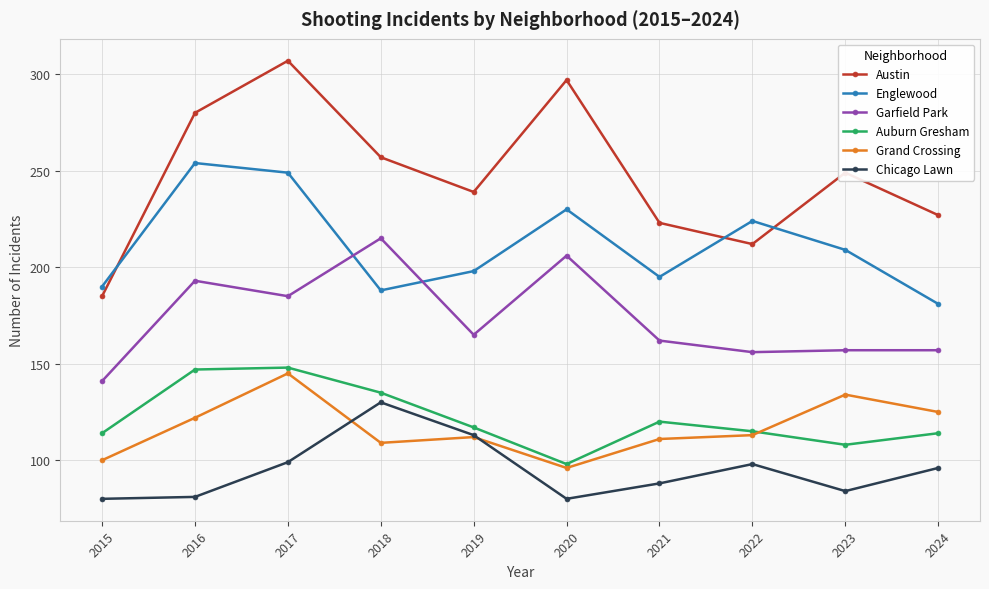

Is this an area chart (filled region under the line)?

No